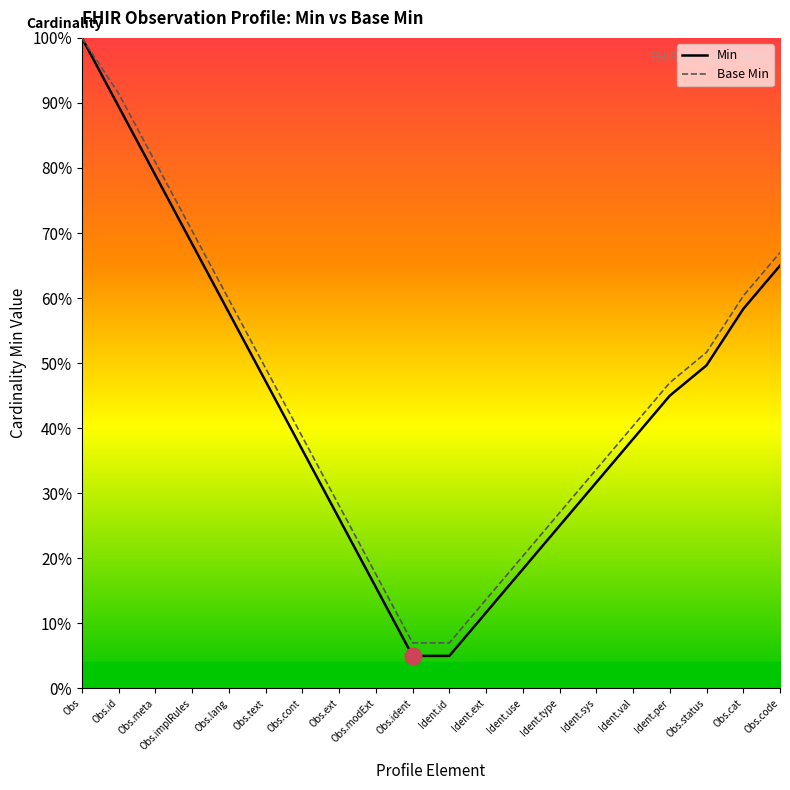

What position from the right is Ident.type?

7